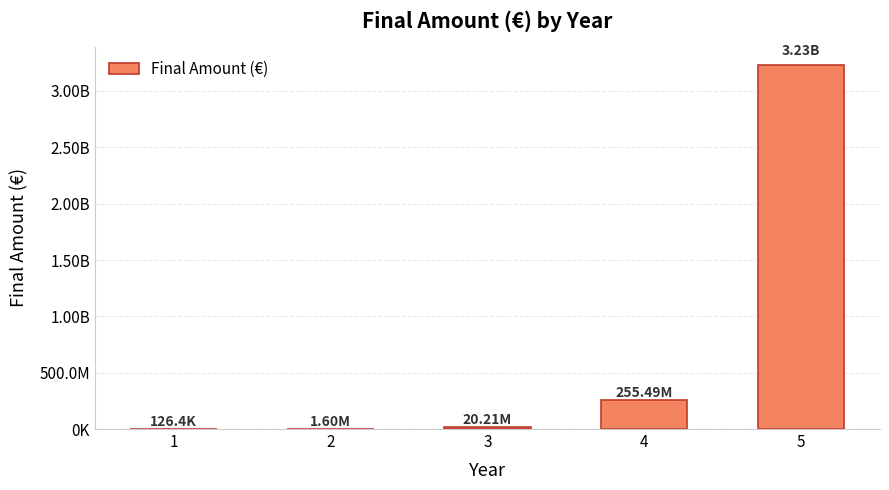

Which category has the highest value across all series?

5